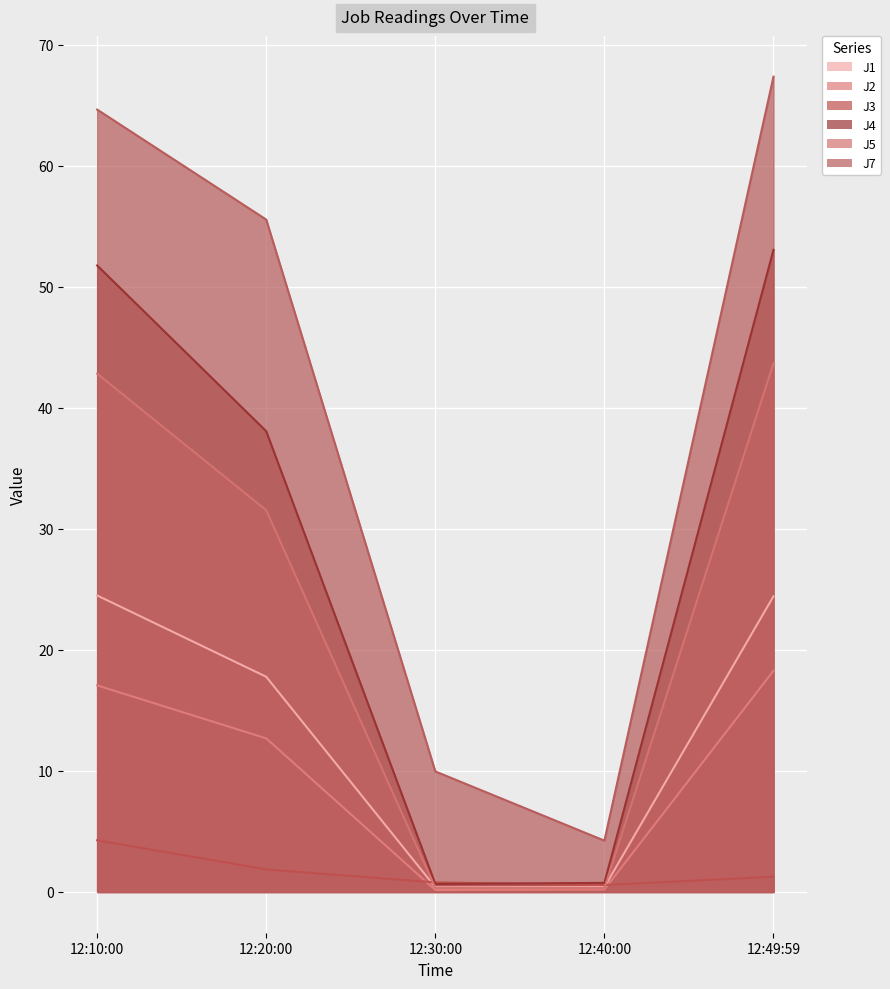

What is the greatest value displayed?

67.4